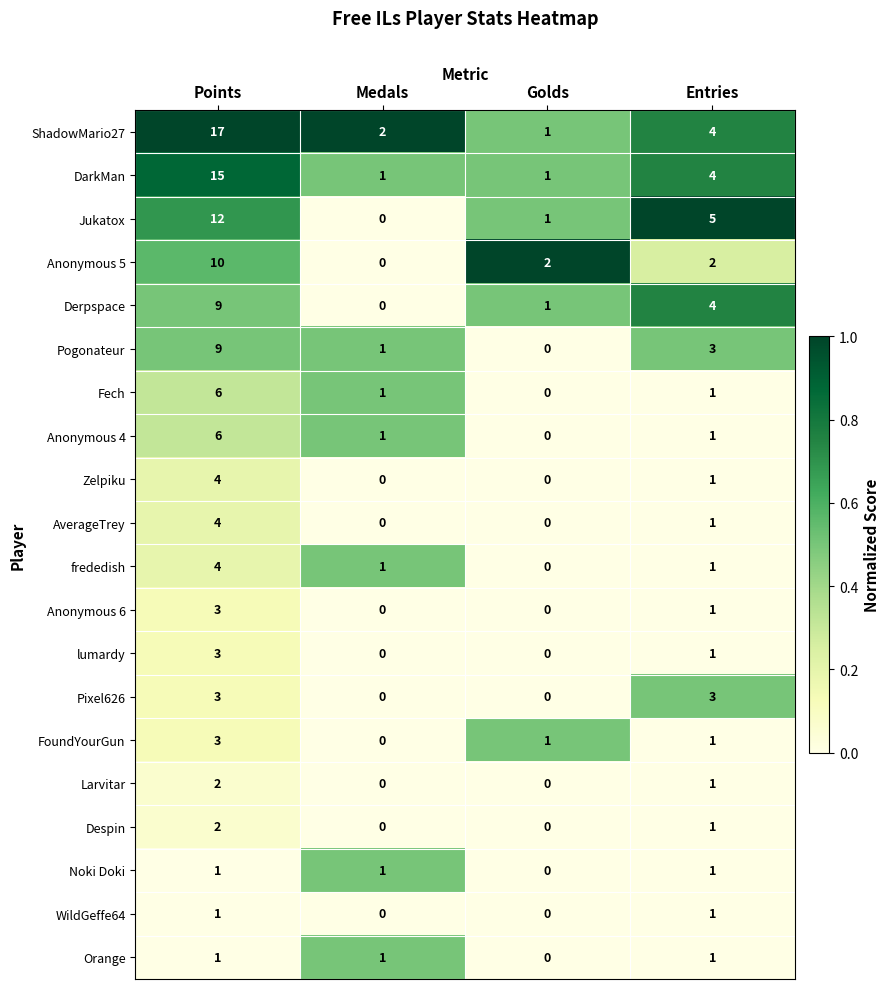

Which series has the largest total across all categories?

ShadowMario27